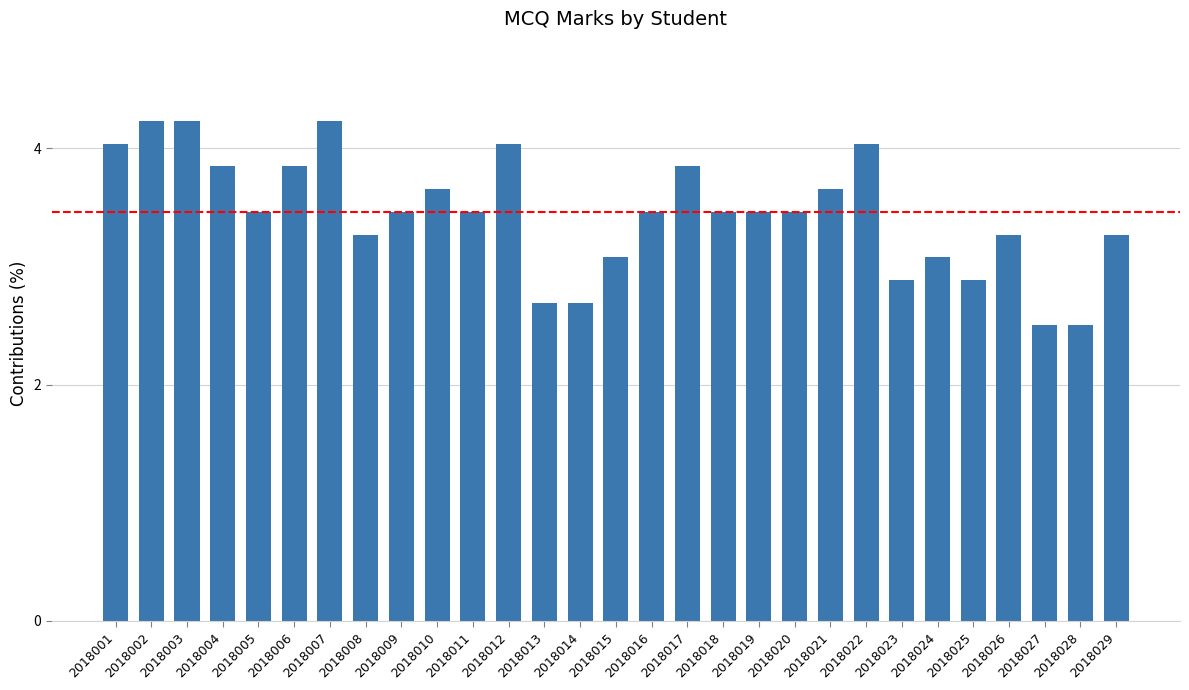

What is the value of the 25th bar from the left?

2.9